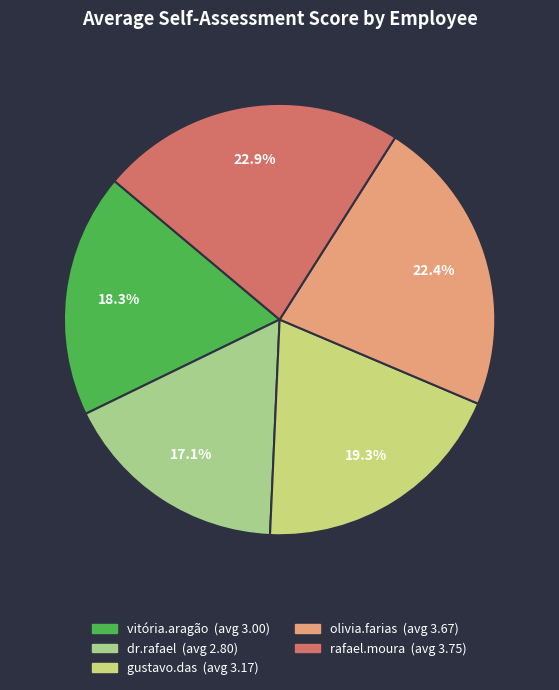

Which category has the biggest portion of the pie?

rafael.moura